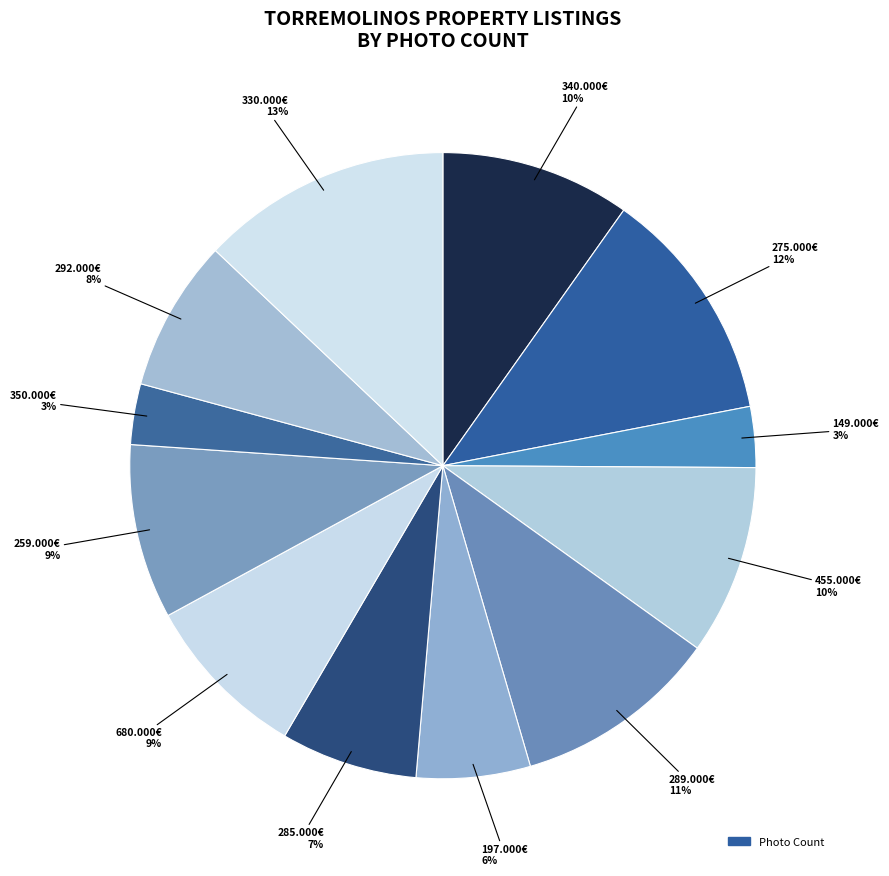

How many segments does this pie chart have?

12